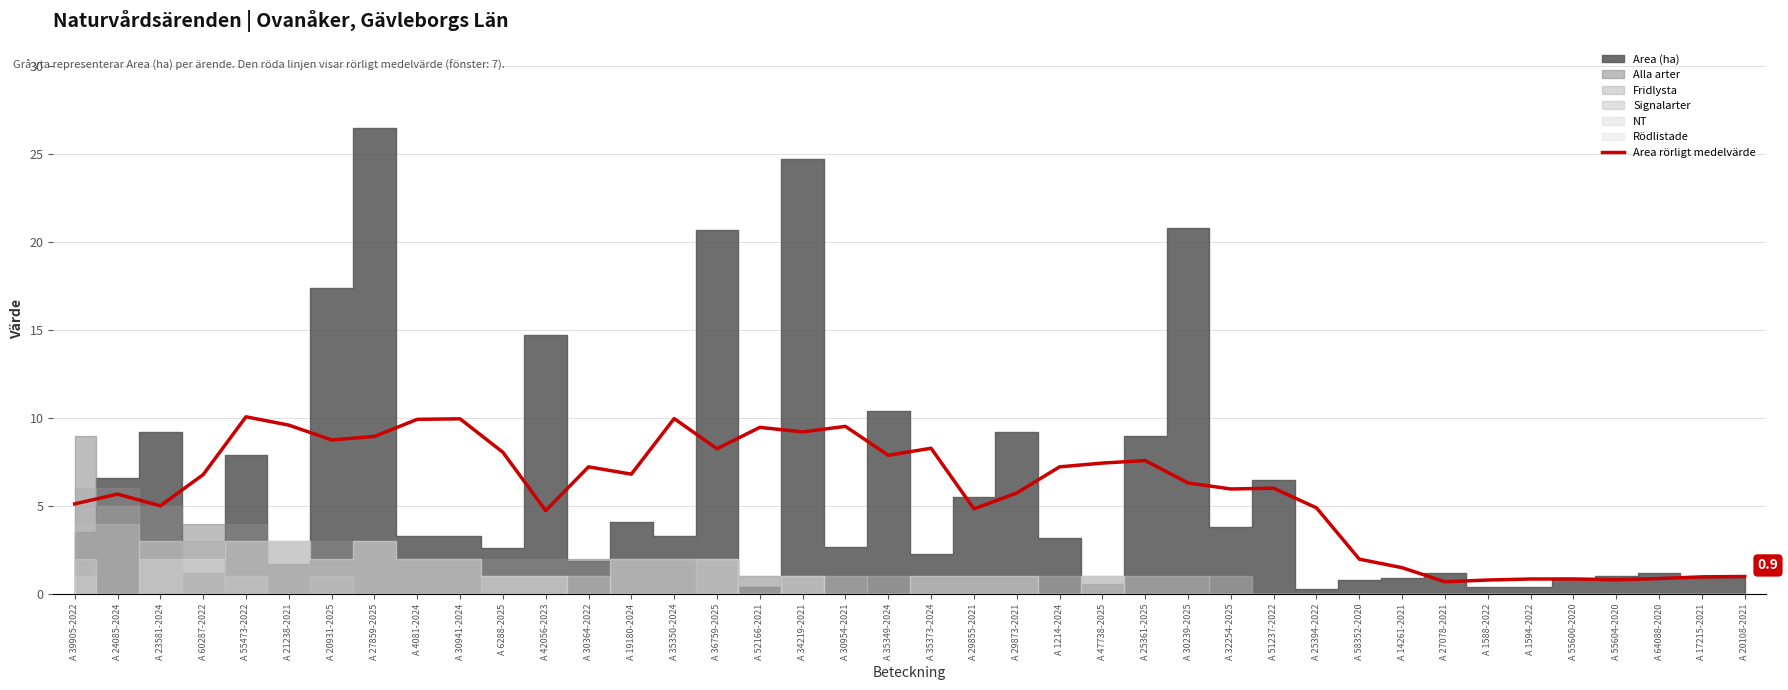

What is the difference between the maximum and minimum values?

9.4